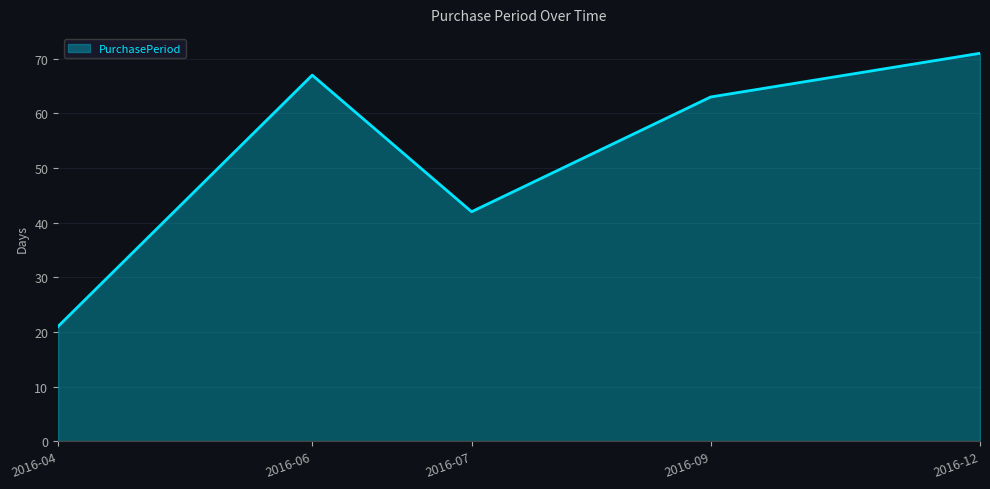

Where is the first local maximum?

2016-06